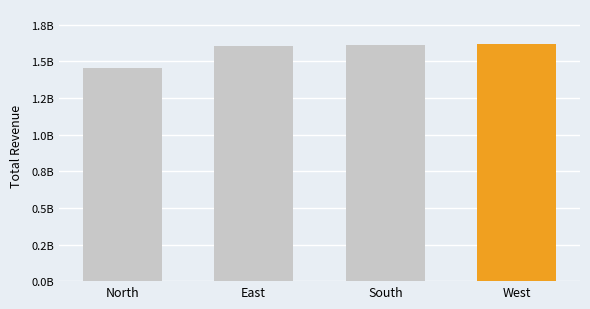

Is it true that the value at North is 2116718159?

False